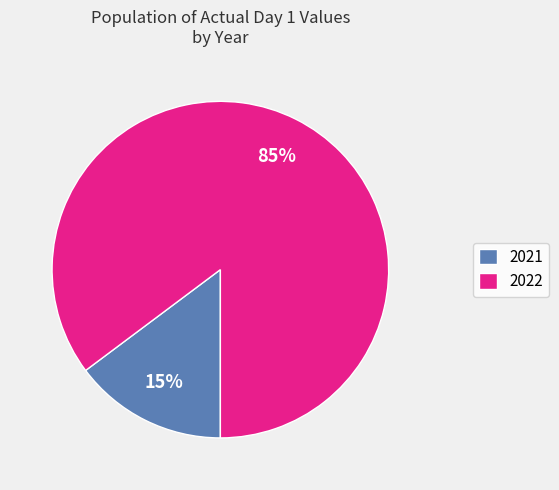

Does 2021 represent more than half of the total?

No